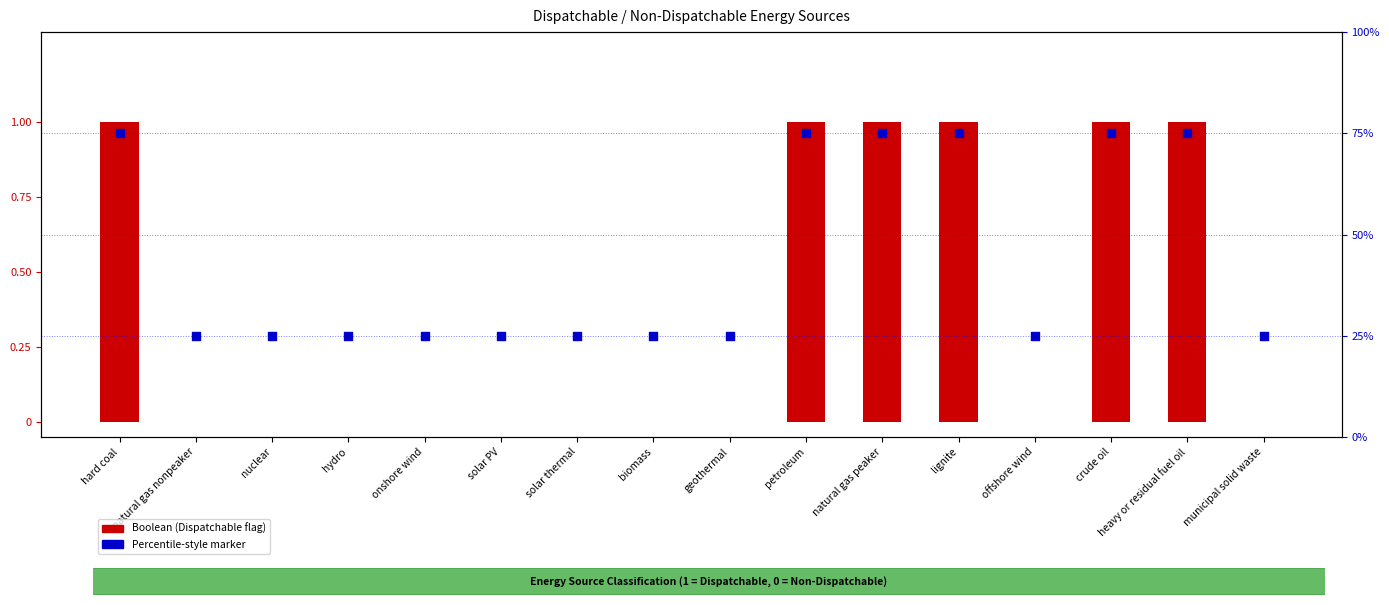

Which series has the largest total across all categories?

Marker (percentile-style)